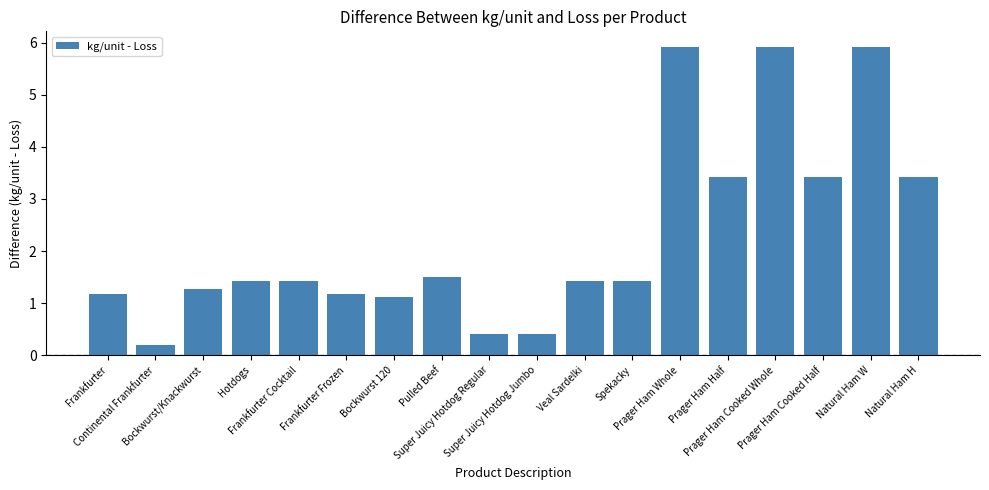

Where does the data first go above 1?

Frankfurter